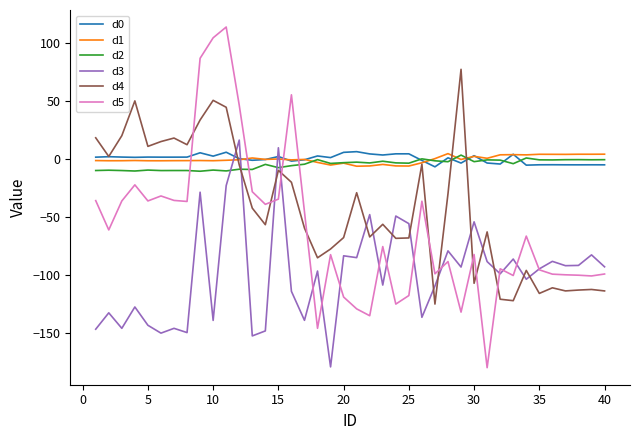

What is the minimum value shown in the chart?

-180.0